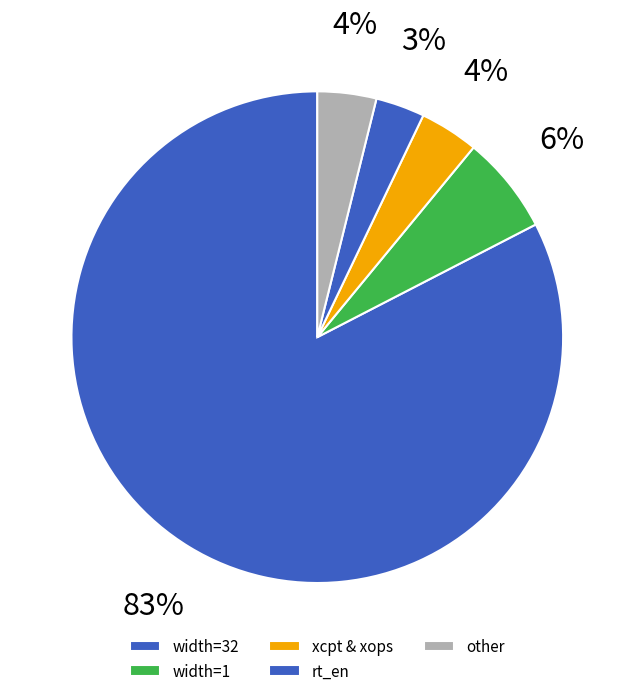

Which slice is the largest?

width=32